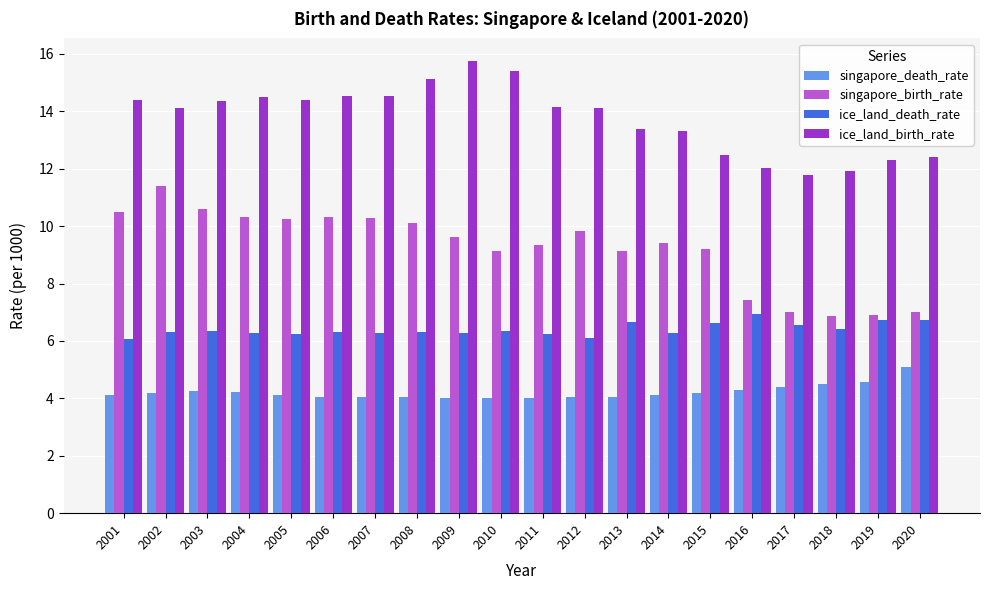

What is the difference between the maximum and minimum values in the singapore_death_rate series?

1.1